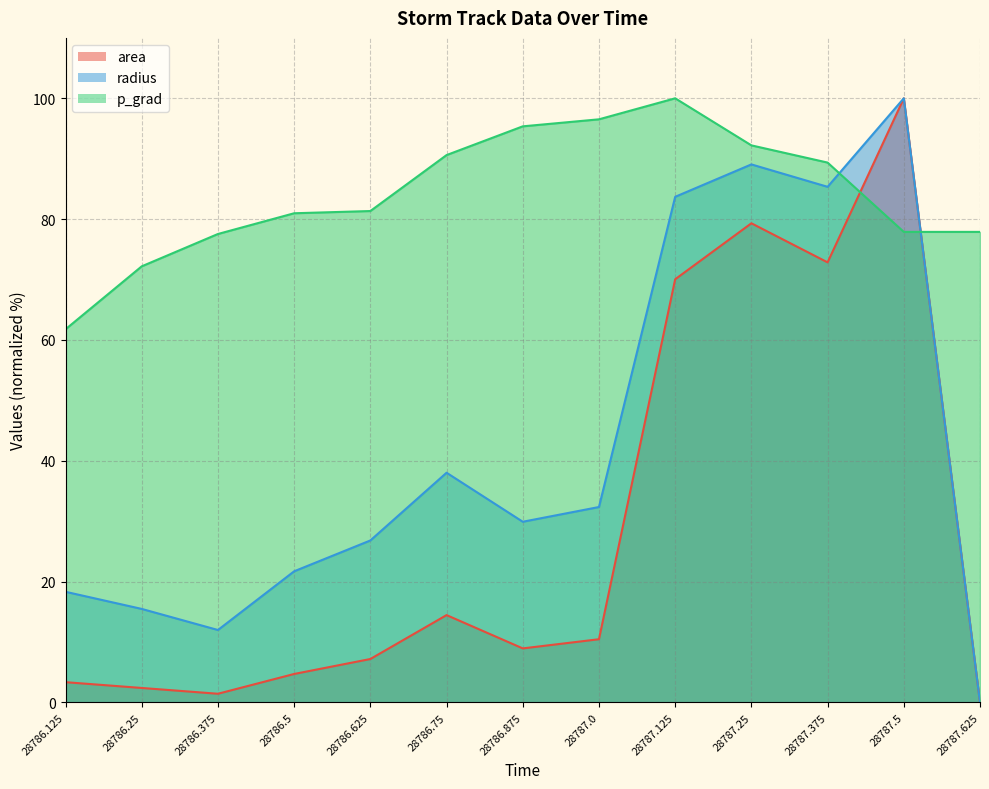

What are all the series names shown in the legend?

area, radius, p_grad